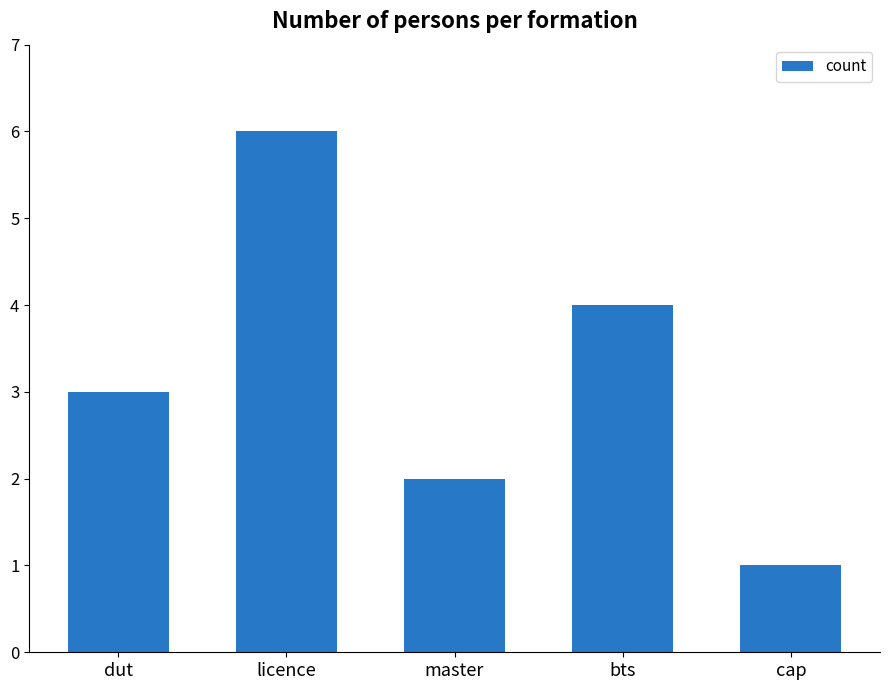

What is the label of the 2nd bar from the left?

licence